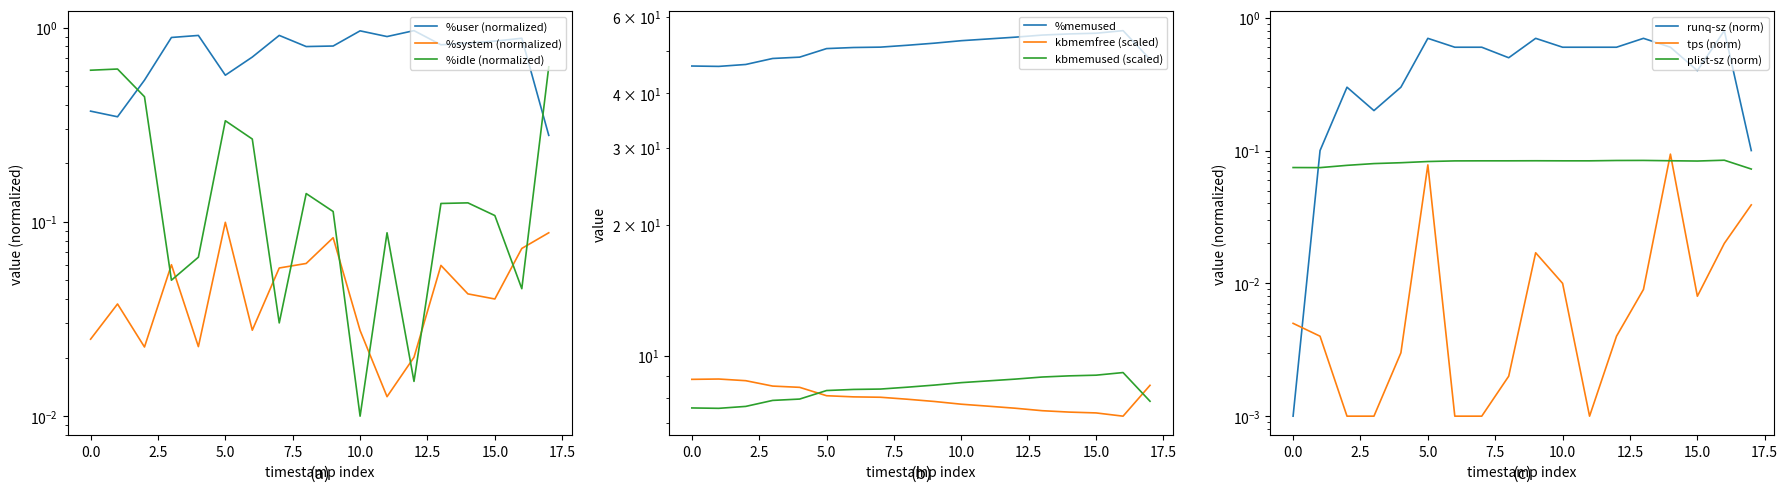

True or false: %system and %user intersect in this chart.

False